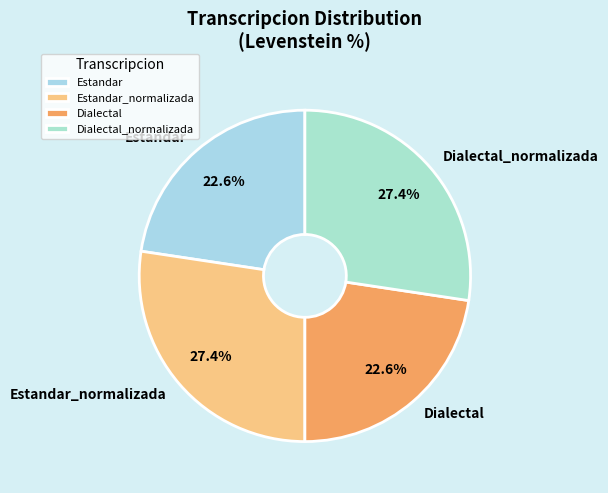

Count the number of slices in the pie.

4